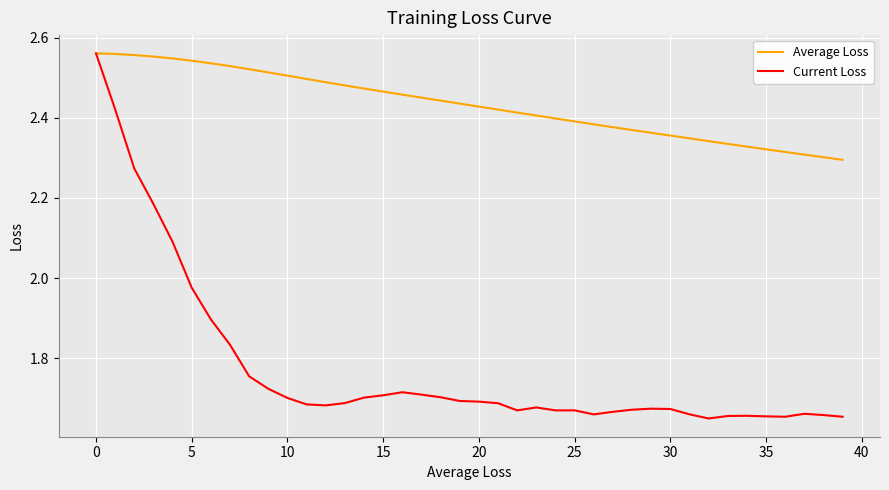

Which series has the widest spread of values?

Current Loss